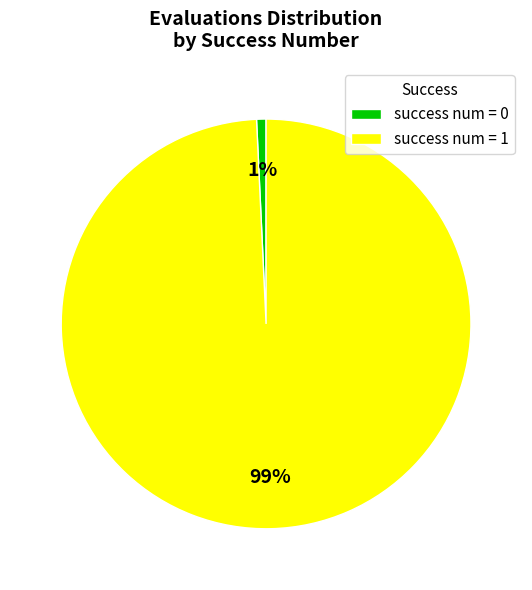

To the nearest percent, what is the average slice percentage?

50%